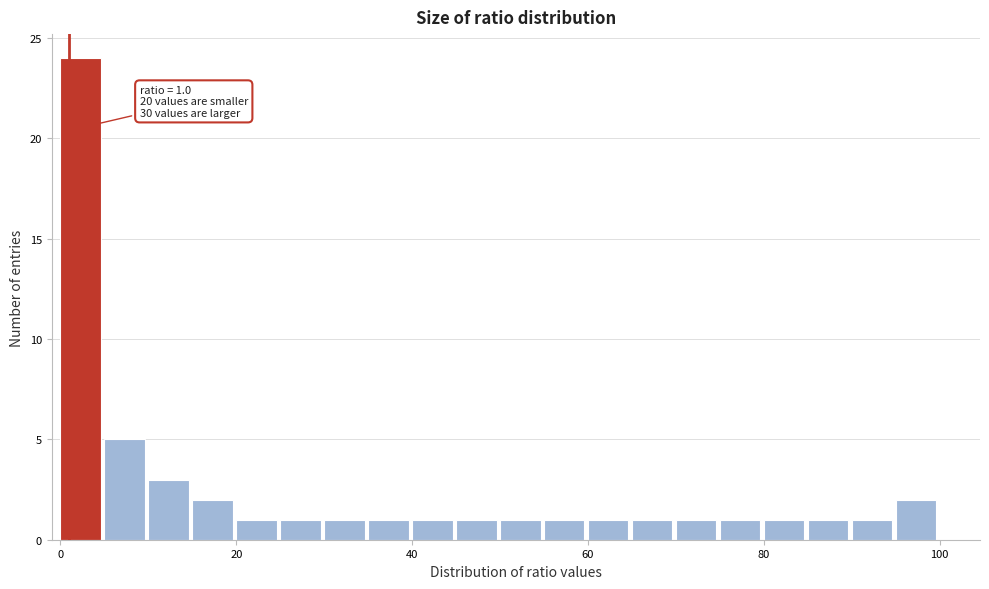

Around what value on the x-axis is the tallest bar? Give the approximate position of its centre, as read against the axis.

2